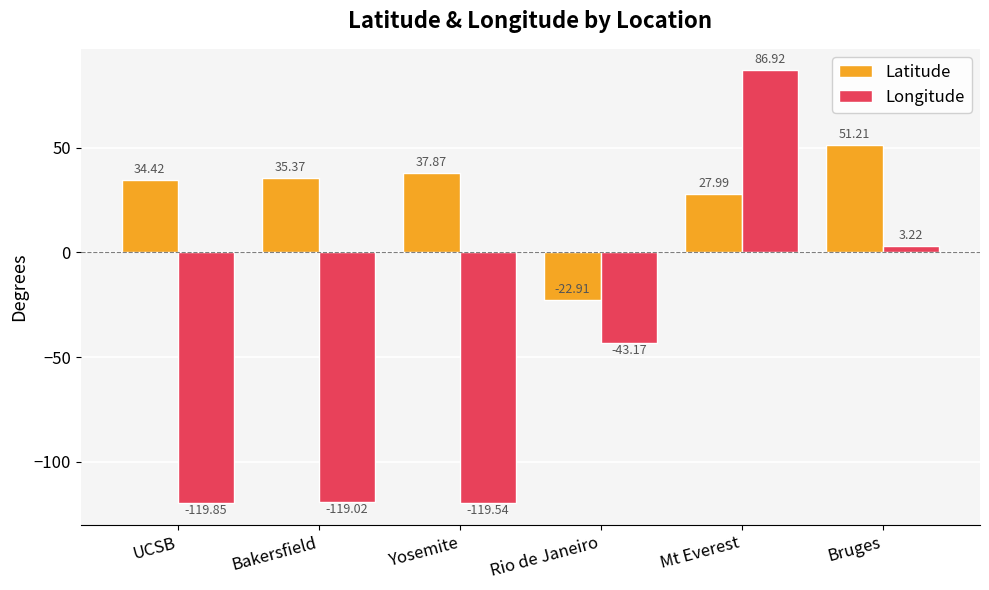

What is the spread (max minus min) of values at Mt Everest?

58.9